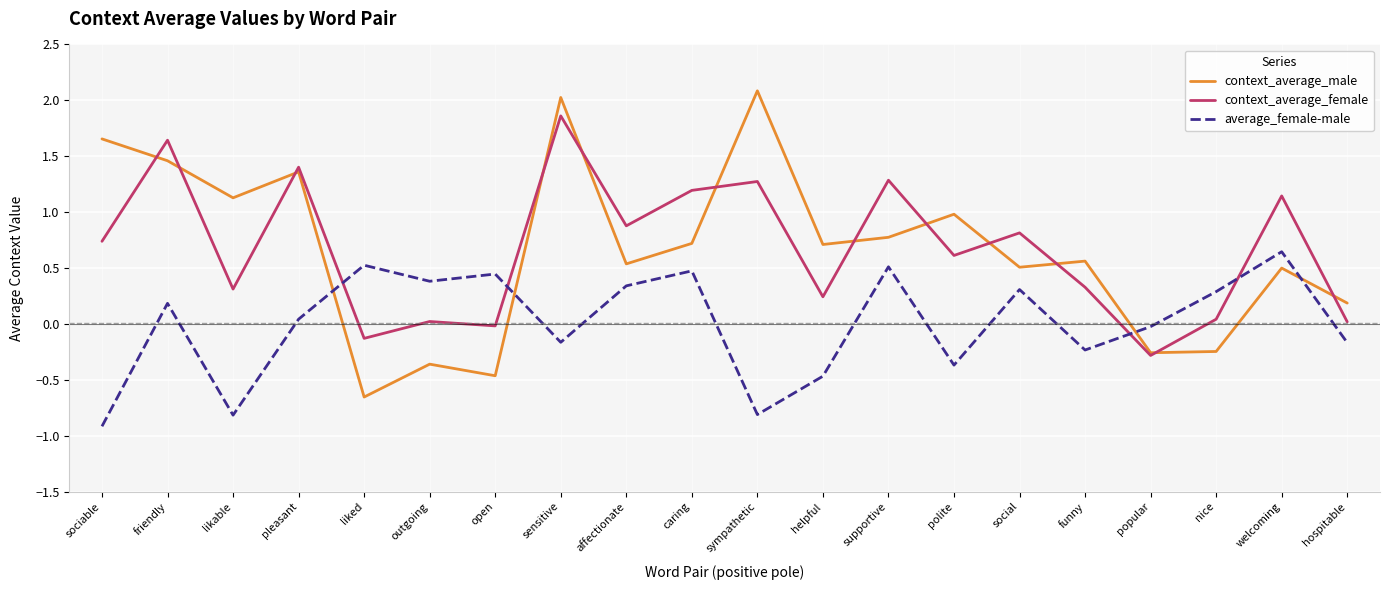

Which category has the highest value across all series?

sympathetic